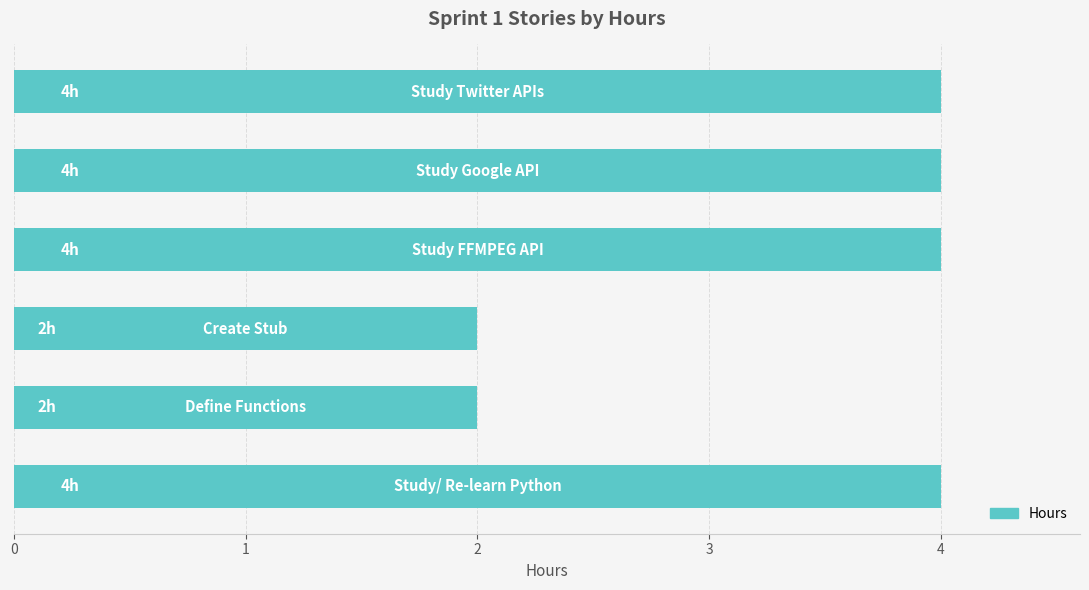

Reading top to bottom, extract all data points from this chart.

4	4	4	2	2	4